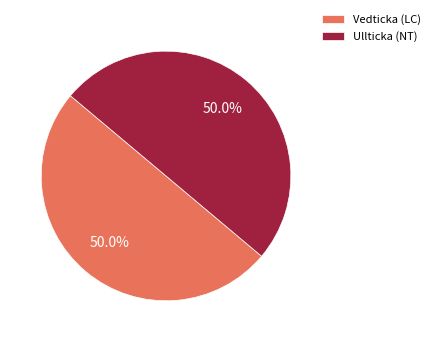

Approximately how many times larger is the value at Vedticka (LC) compared to Ullticka (NT)?

1.0